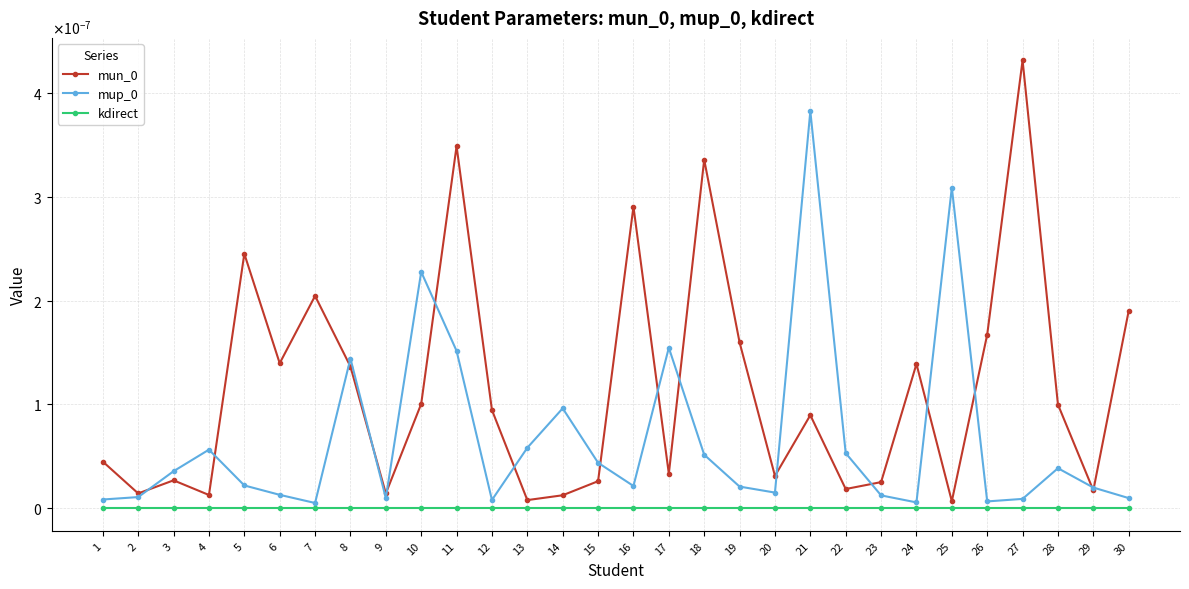

Does the chart have visible grid lines?

Yes